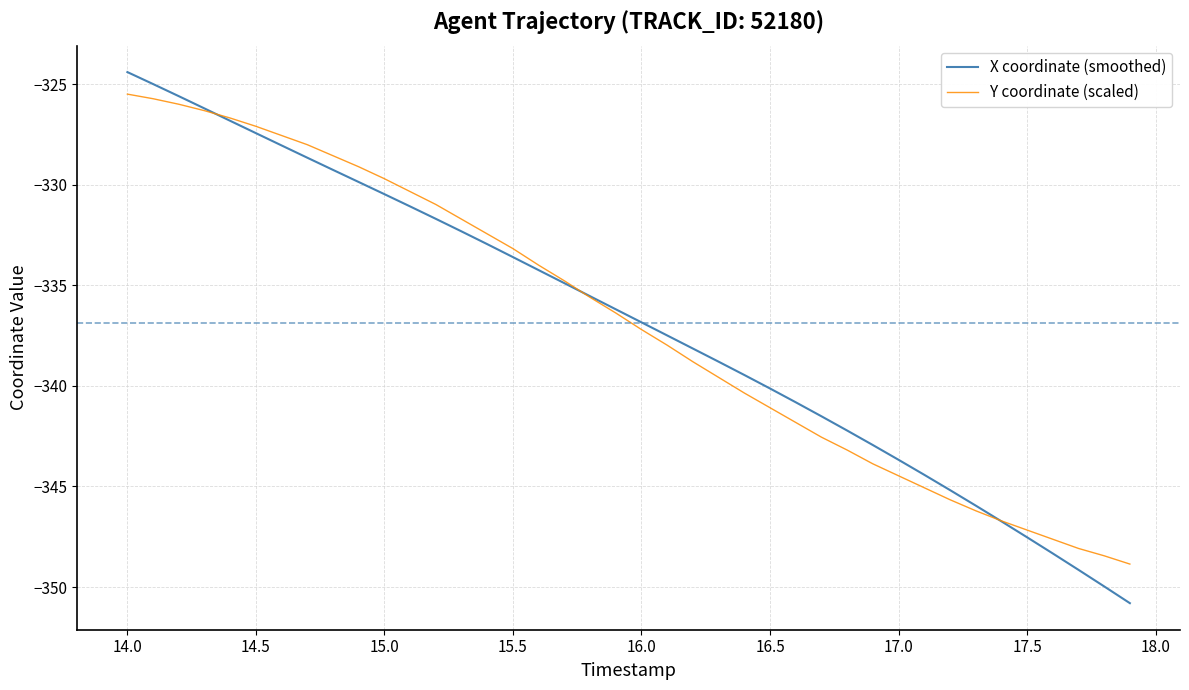

What is the maximum value for X coordinate (smoothed)?

-324.4